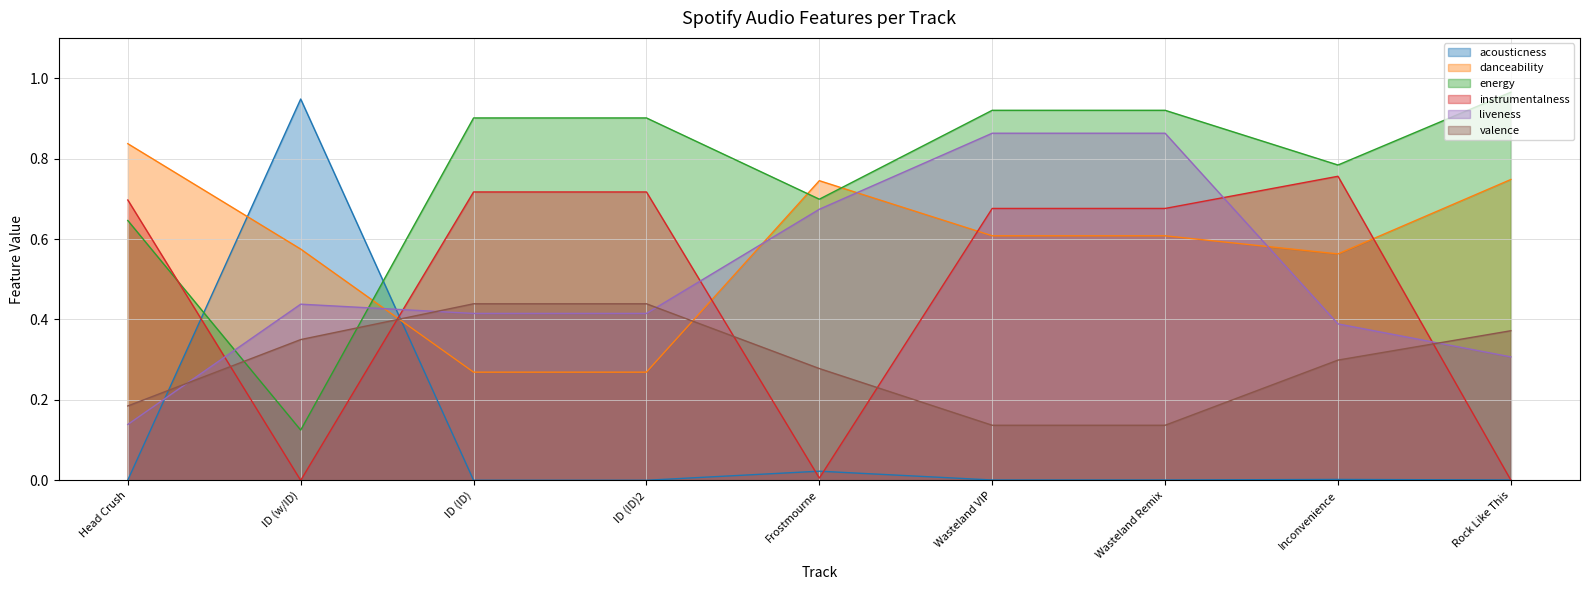

How many categories are shown in the chart?

9